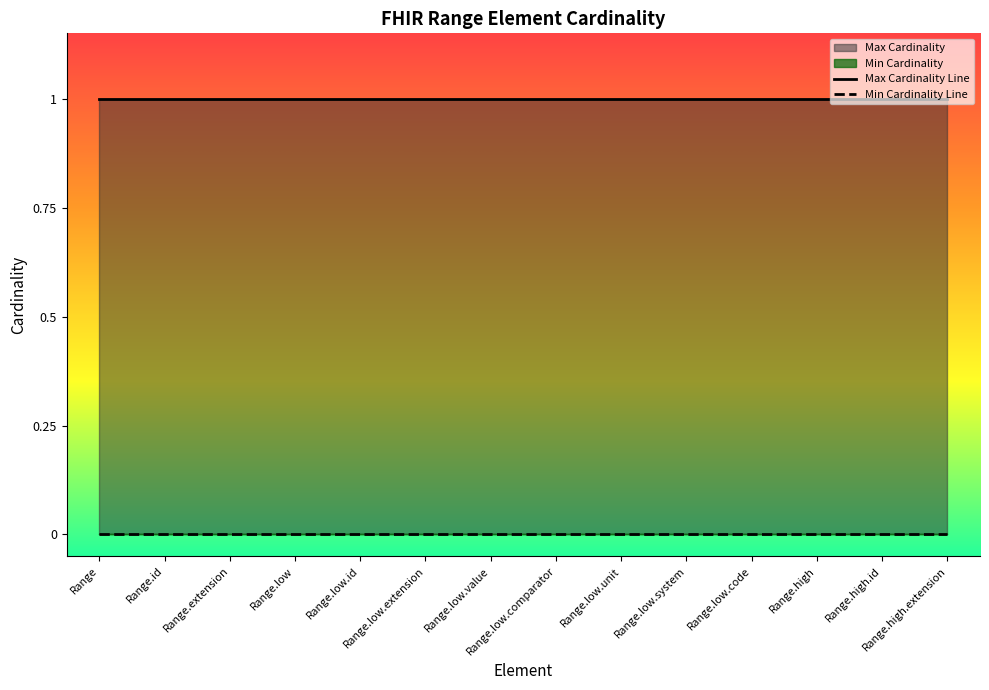

Does the chart display data point markers on the line(s)?

No